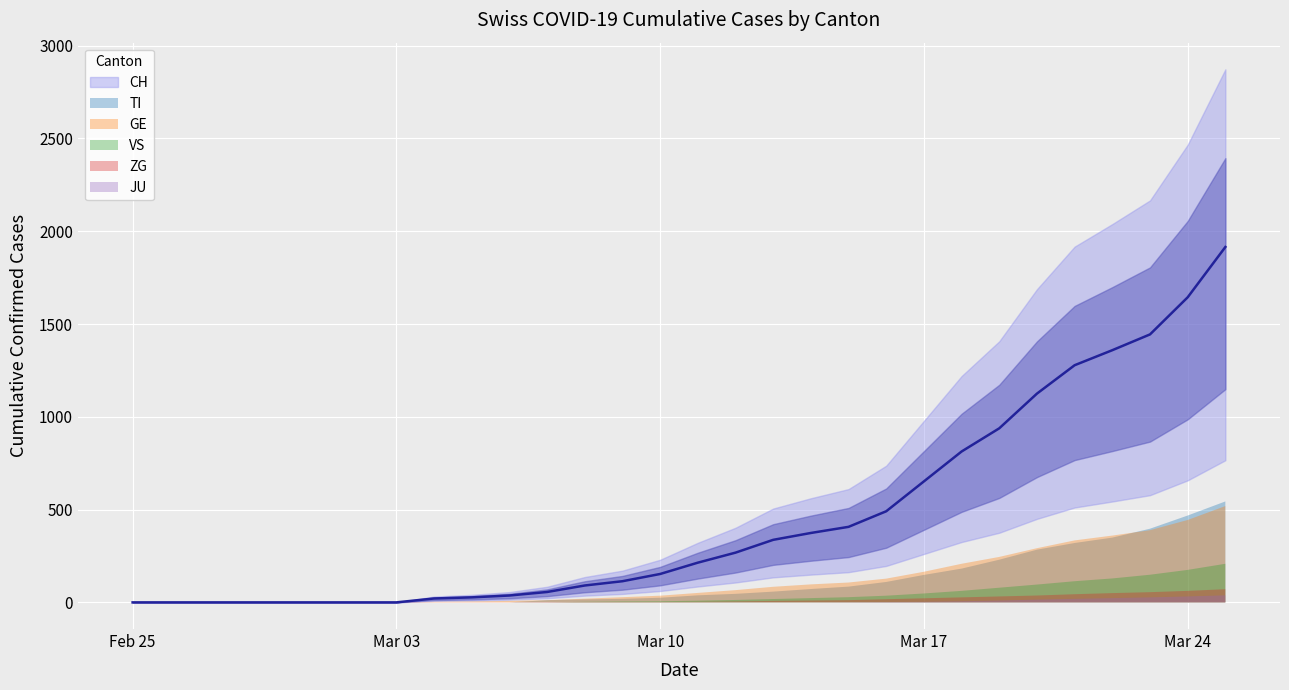

Is it true that GE equals 208 at 2020-03-18?

True